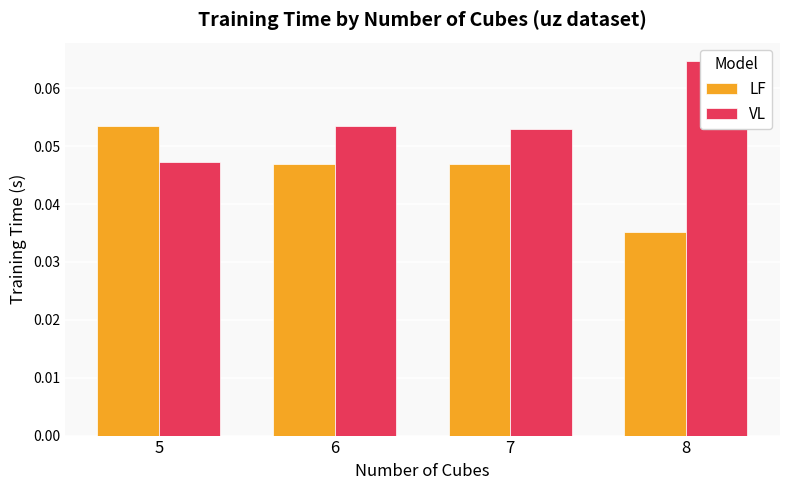

At which label is VL closest to 0?

5